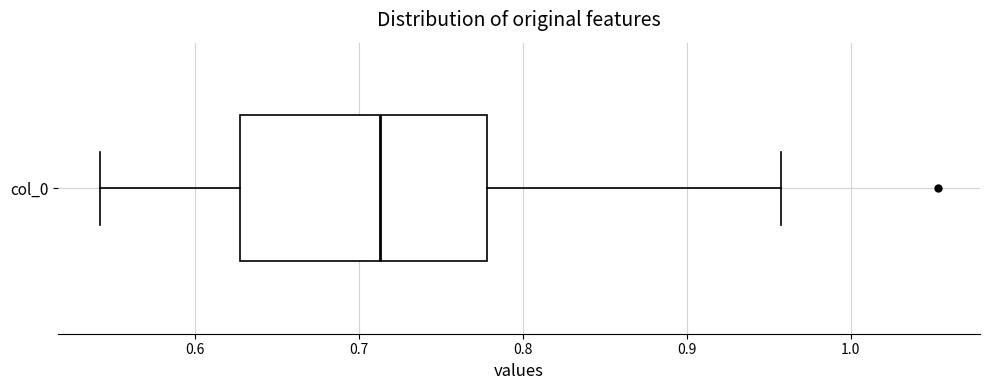

Where does the right whisker of the box for col_0 end on the x-axis? The values are not printed on the chart, so give them approximately, as read against the axis.

0.96